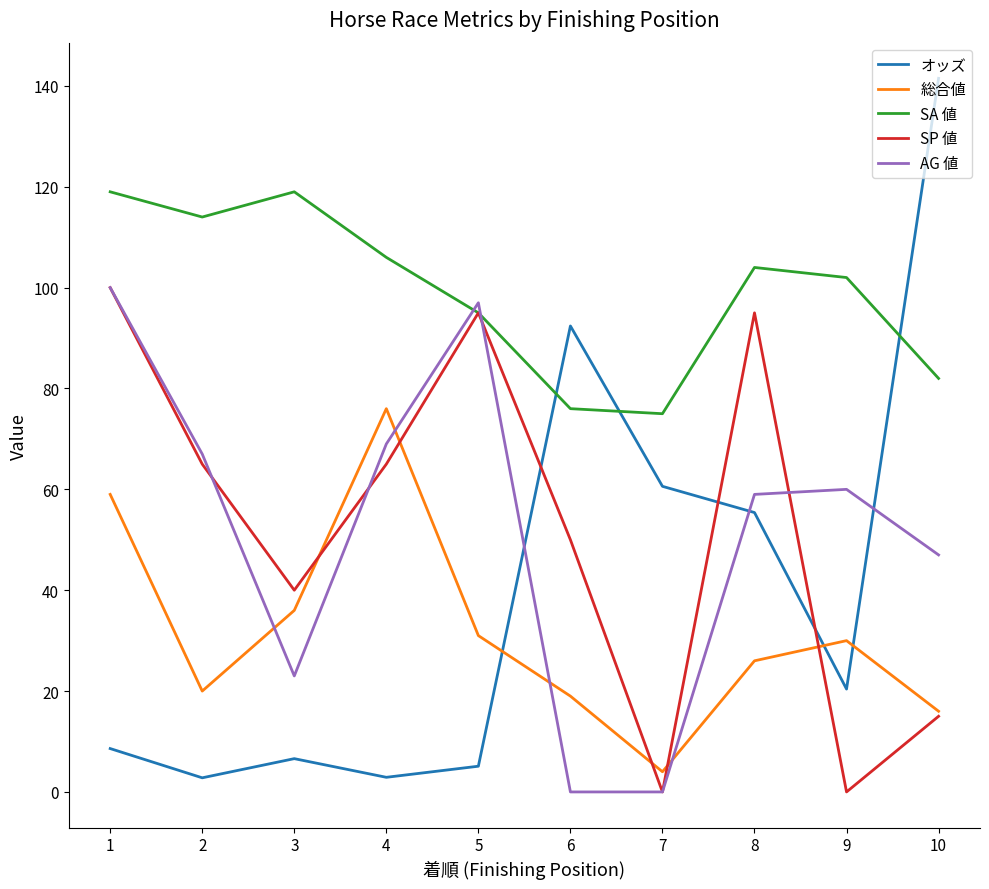

Which category has the highest value in the 総合値 series?

4